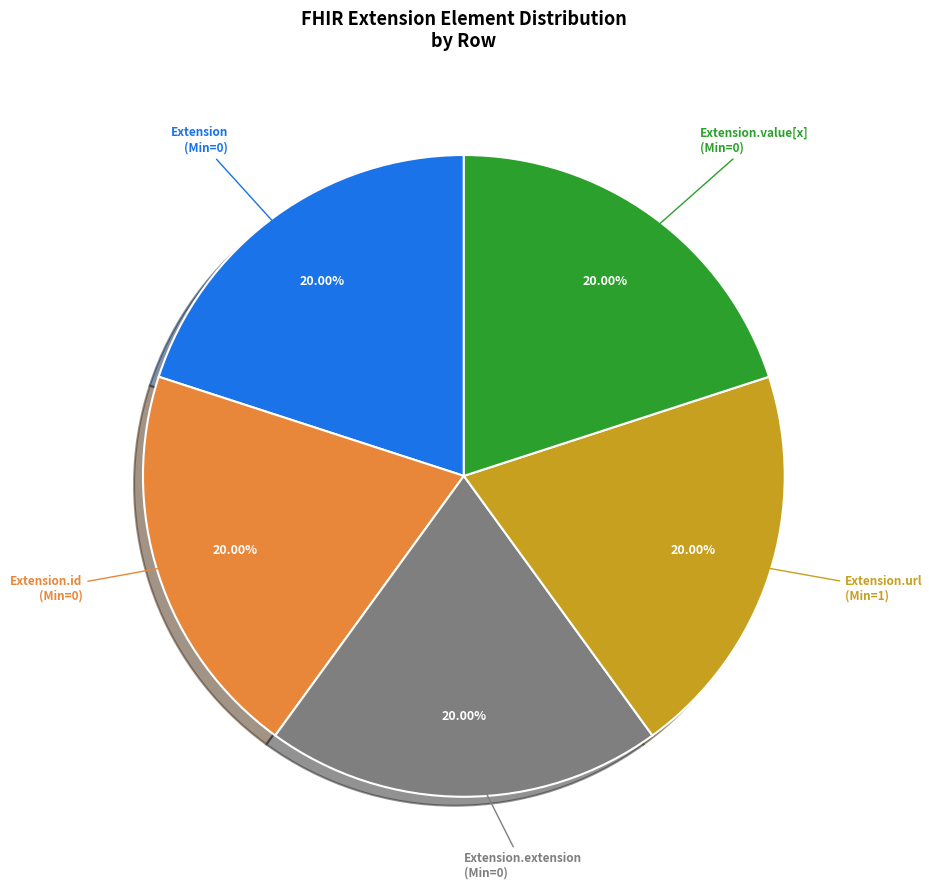

Is there a majority slice in this chart?

No